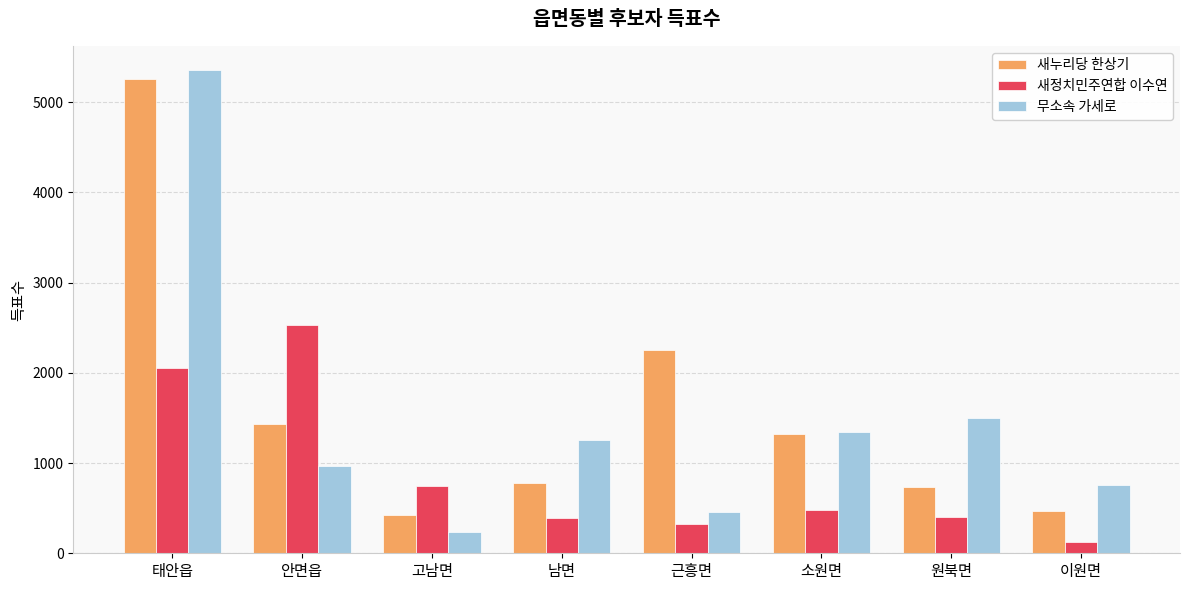

Is the value of 무소속 가세로 at 고남면 greater than the value of 새누리당 한상기 at 남면?

No